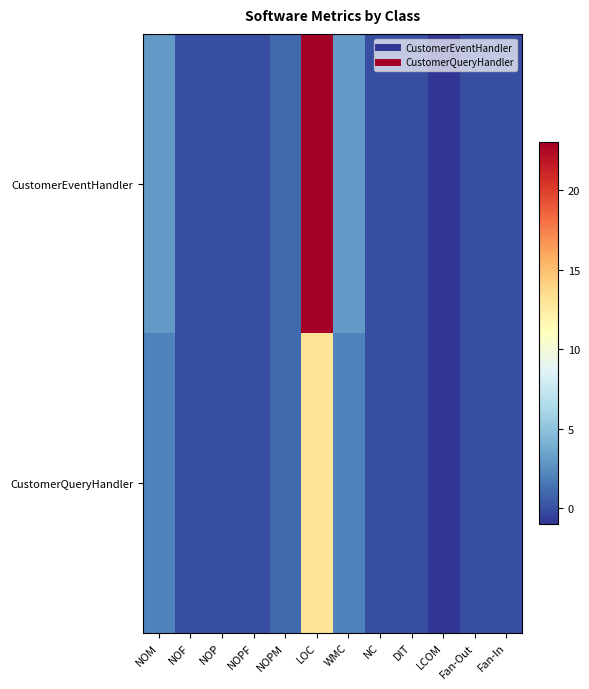

Rank the series by their average value, from lowest to highest.

CustomerQueryHandler, CustomerEventHandler